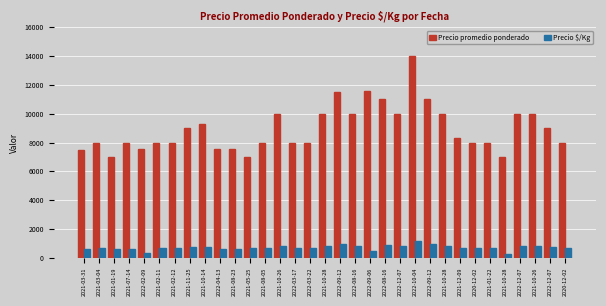

Between 2022-12-07 and 2020-12-02, which series saw the biggest shift?

Precio promedio ponderado